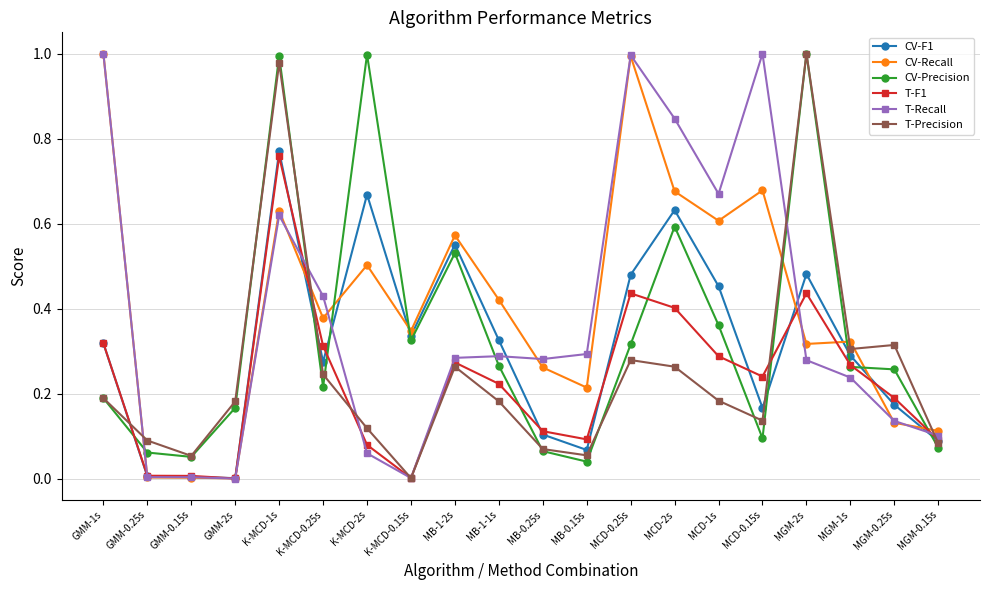

True or false: CV-Recall and CV-Precision intersect in this chart.

True